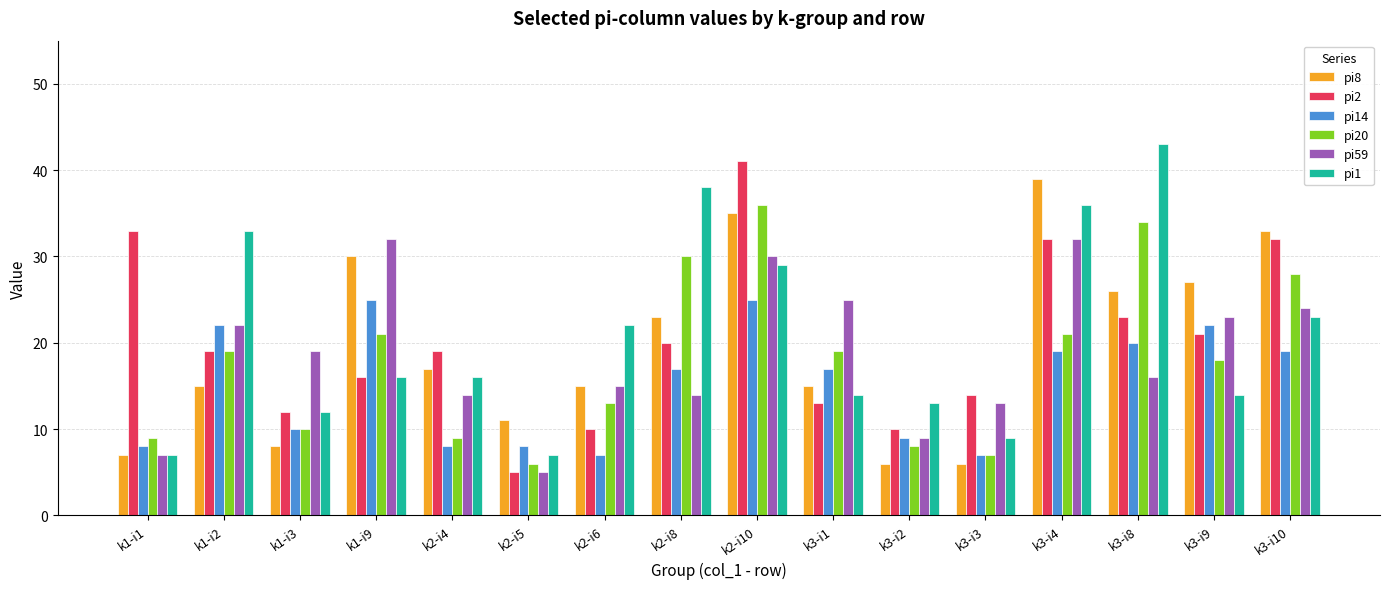

The pi8 series shows 15 at k2-i6. True or false?

True